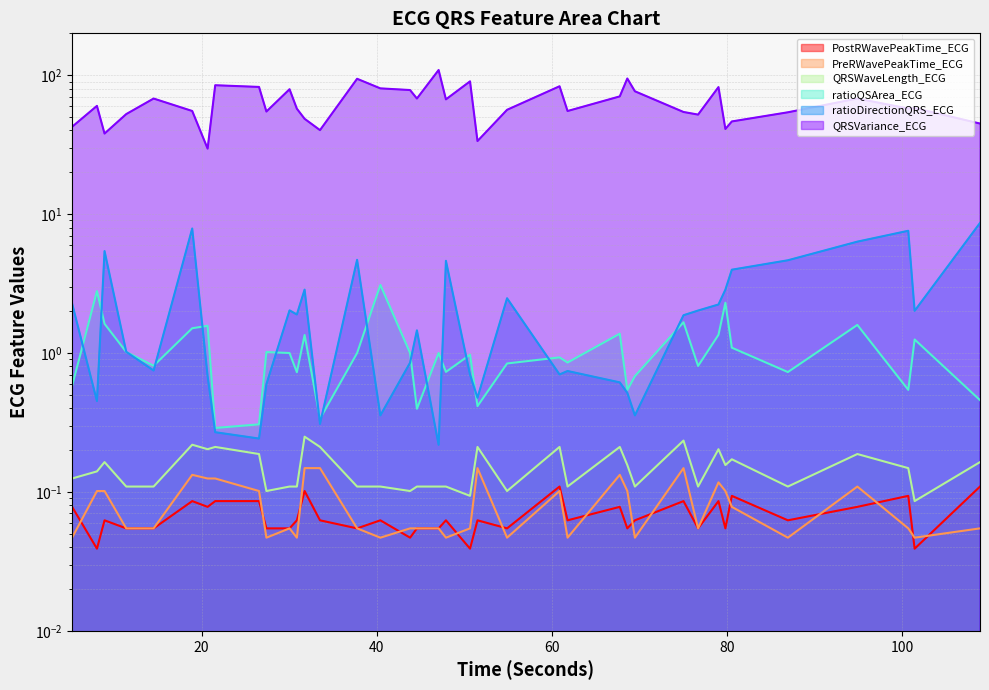

At which label does QRSWaveLength_ECG reach its minimum?

101.3984375